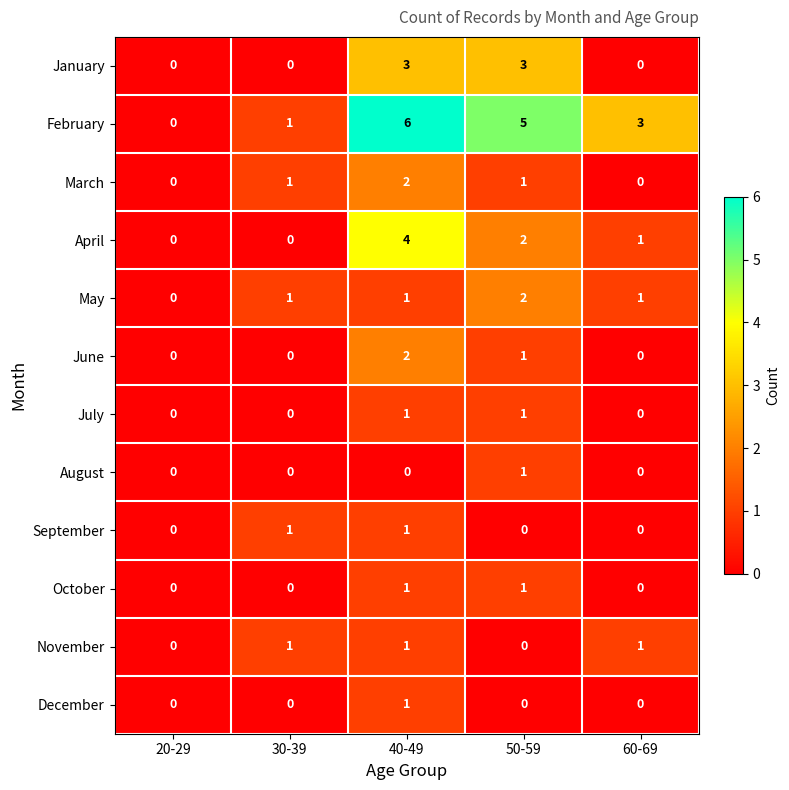

What is the difference between the maximum and minimum values in the April series?

4